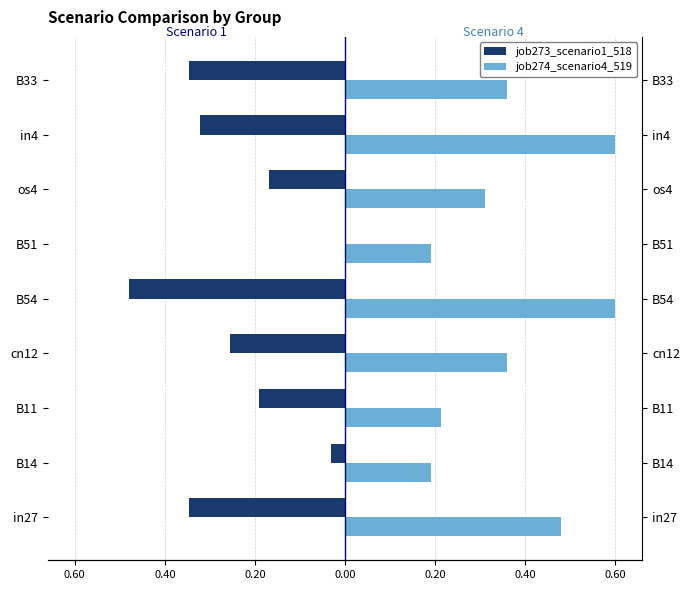

True or false: job274_scenario4_519 has a value of 0.1 at B11.

False